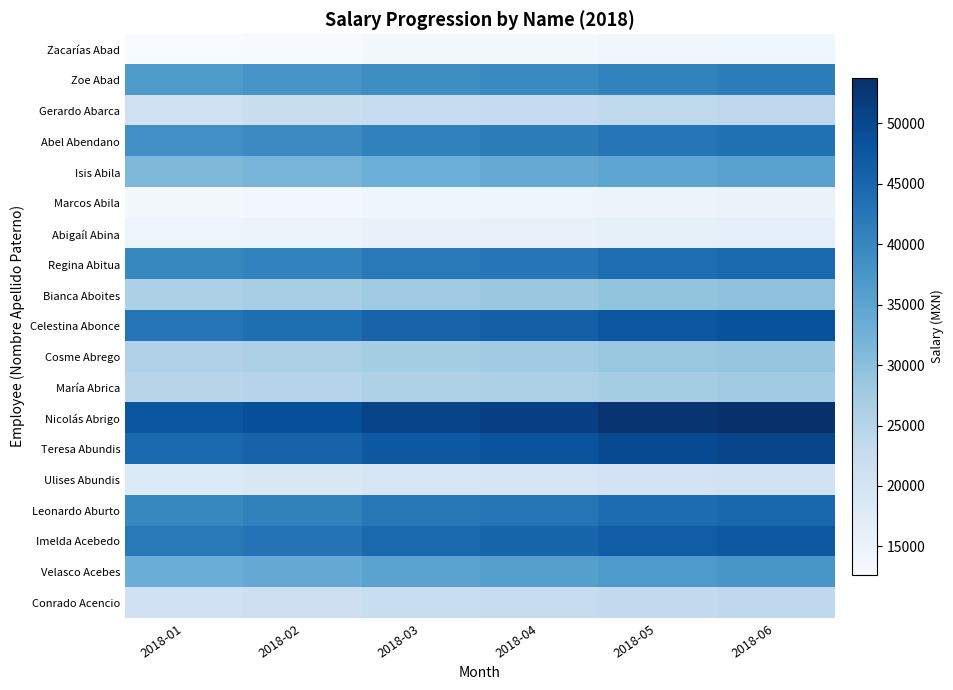

Which has a higher value, 2018-06 or 2018-05?

2018-06